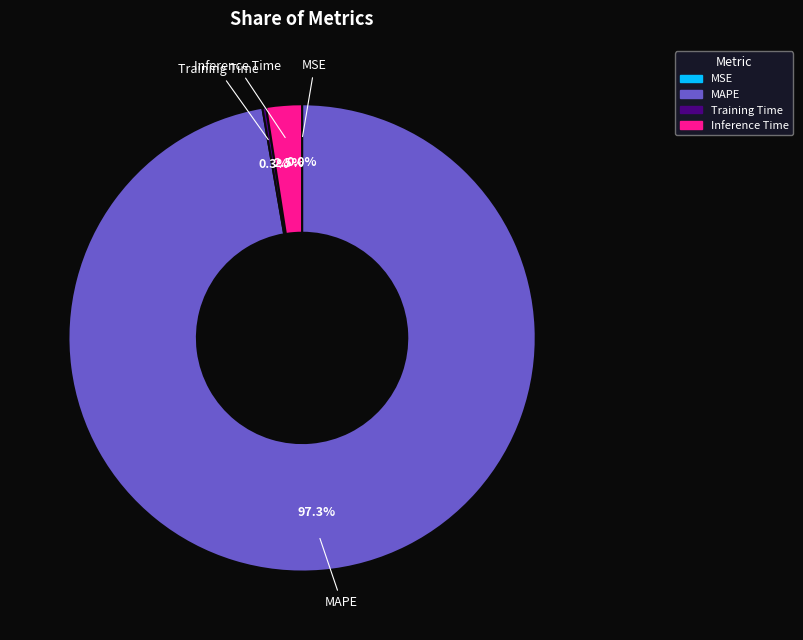

Which slice is the largest?

MAPE